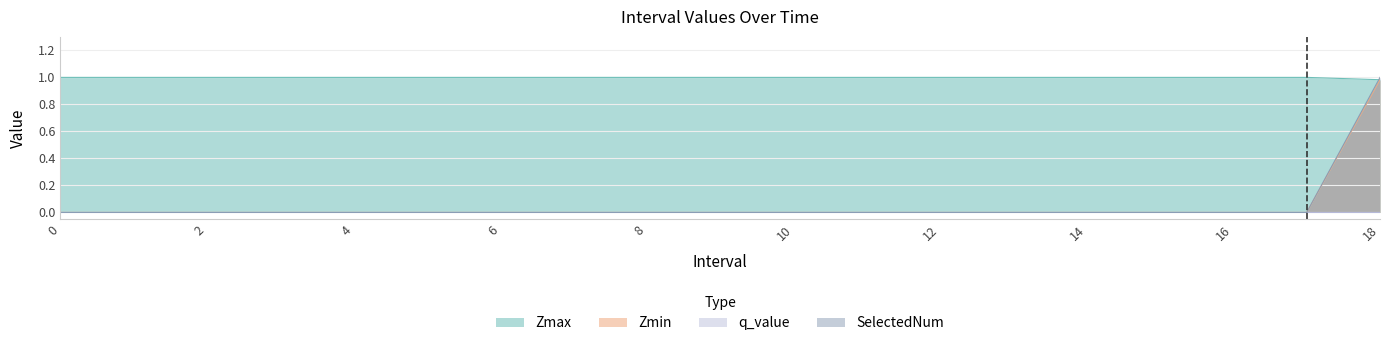

Which has a higher value, 12 or 5?

12